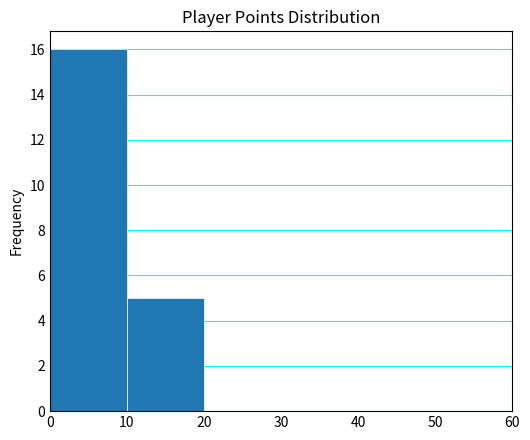

Reading left to right, transcribe this chart: for each bar, give the range it covers on the x-axis and its height. The values are not printed on the chart, so give them approximately, as read against the axis.

0 to 10: 16
10 to 20: 5
20 to 30: 0
30 to 40: 0
40 to 50: 0
50 to 60: 0